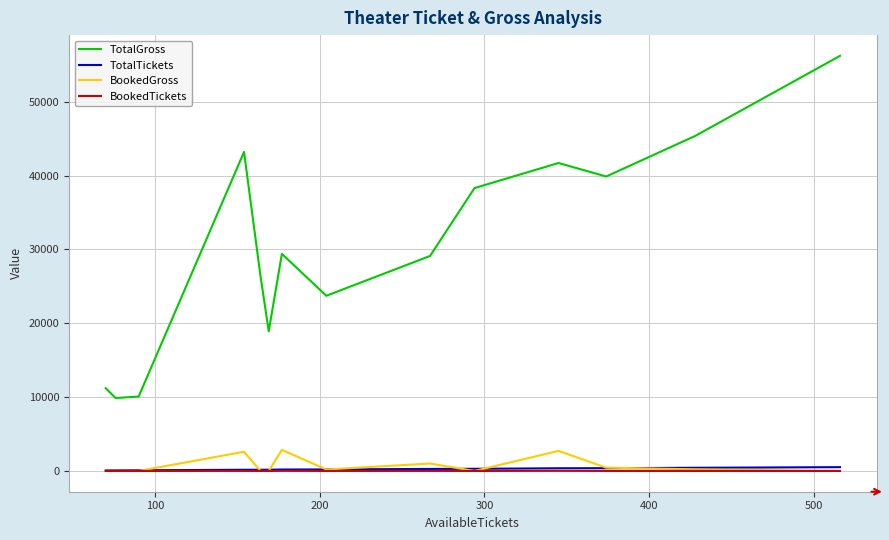

True or false: TotalTickets and TotalGross intersect in this chart.

False